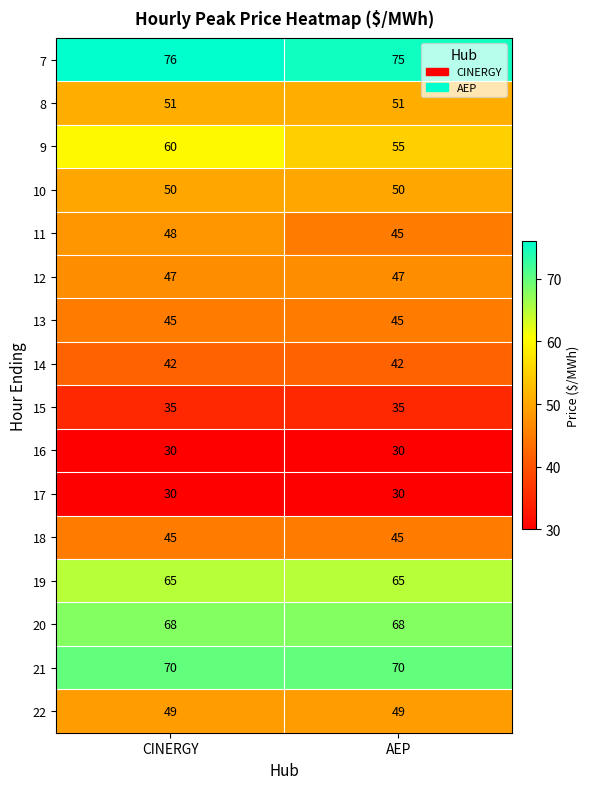

Which series has the widest spread of values?

9